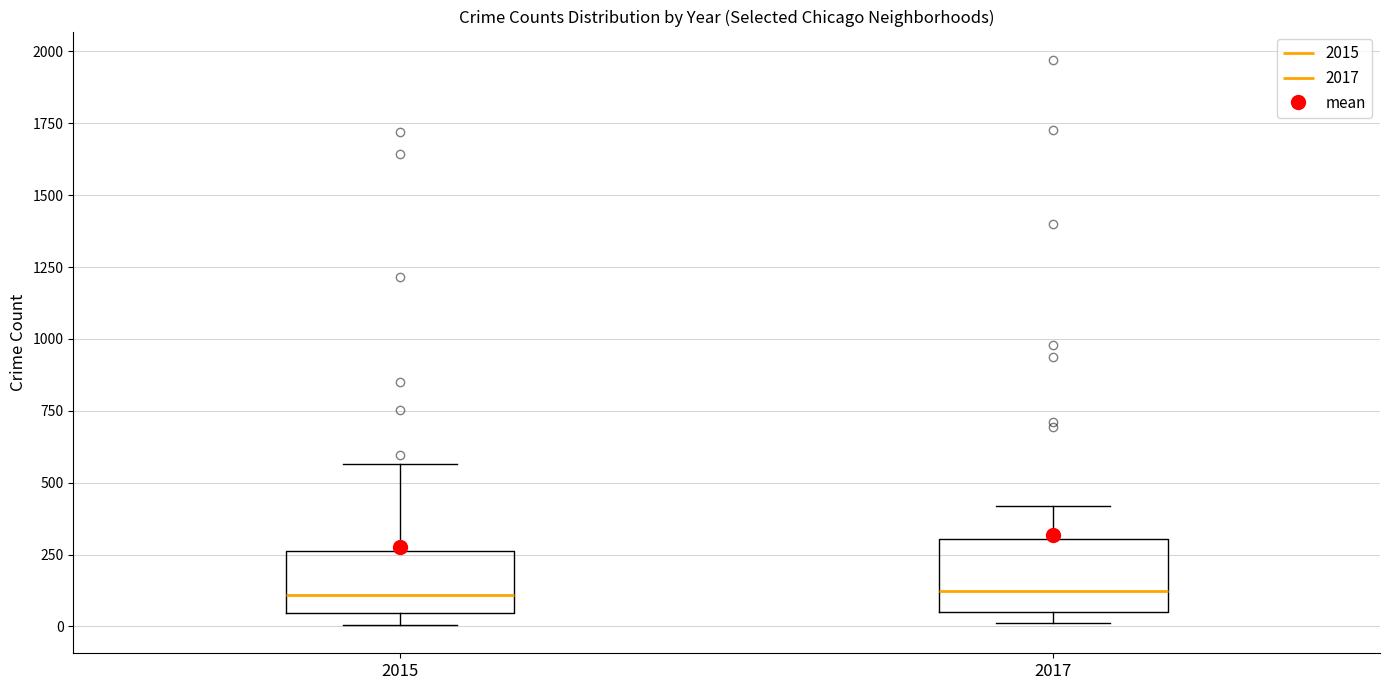

Reading left to right, transcribe this box plot: for each box, give where its median line is, the range the box spans, and where its two whiskers end, as read against the y-axis. The values are not printed on the chart, so give them approximately, as read against the axis.

2015: median 100, box 50 to 250, whiskers 0 to 550
2017: median 100, box 50 to 300, whiskers 0 to 400